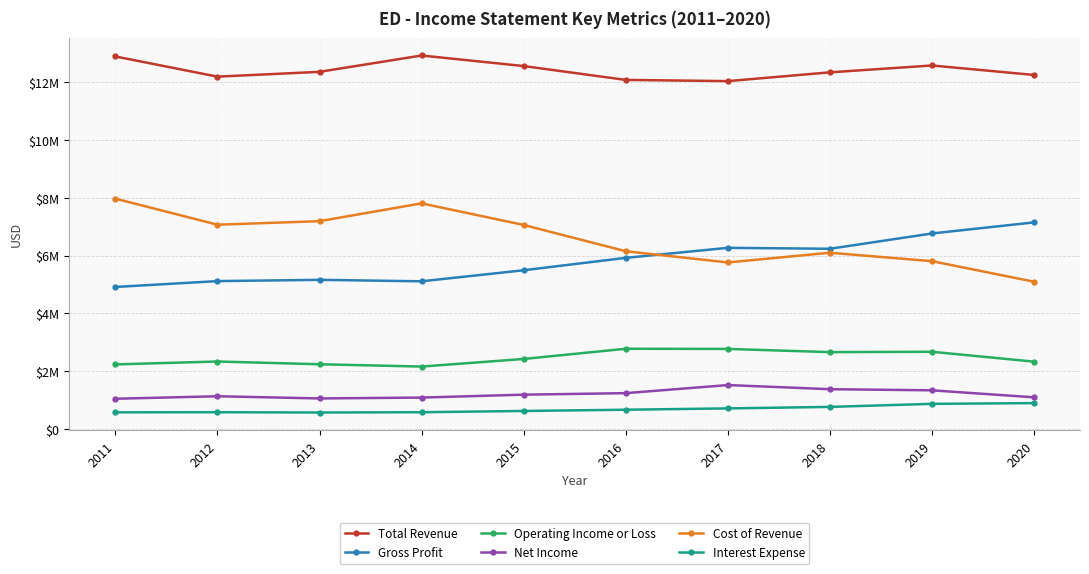

Is this an area chart (filled region under the line)?

No